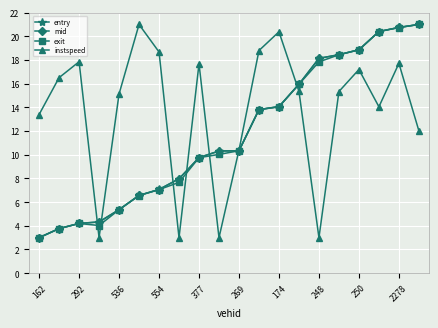

In instspeed, how many points are higher than both neighbors (excluding endpoints)?

6